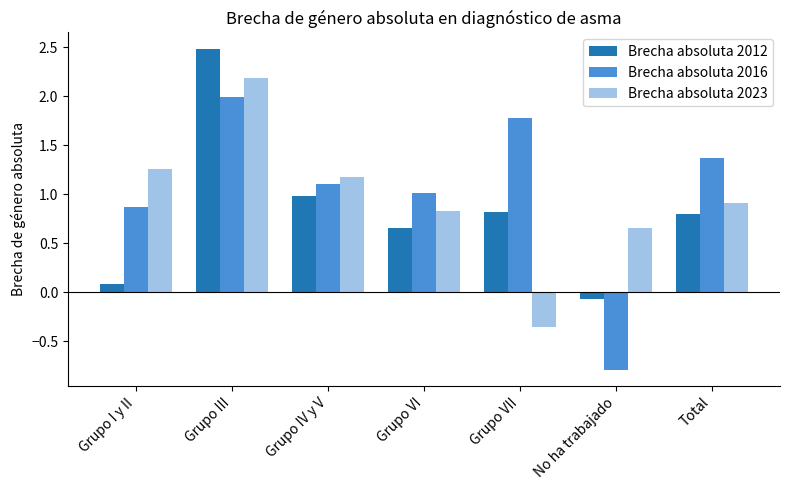

What is the greatest value displayed?

2.5